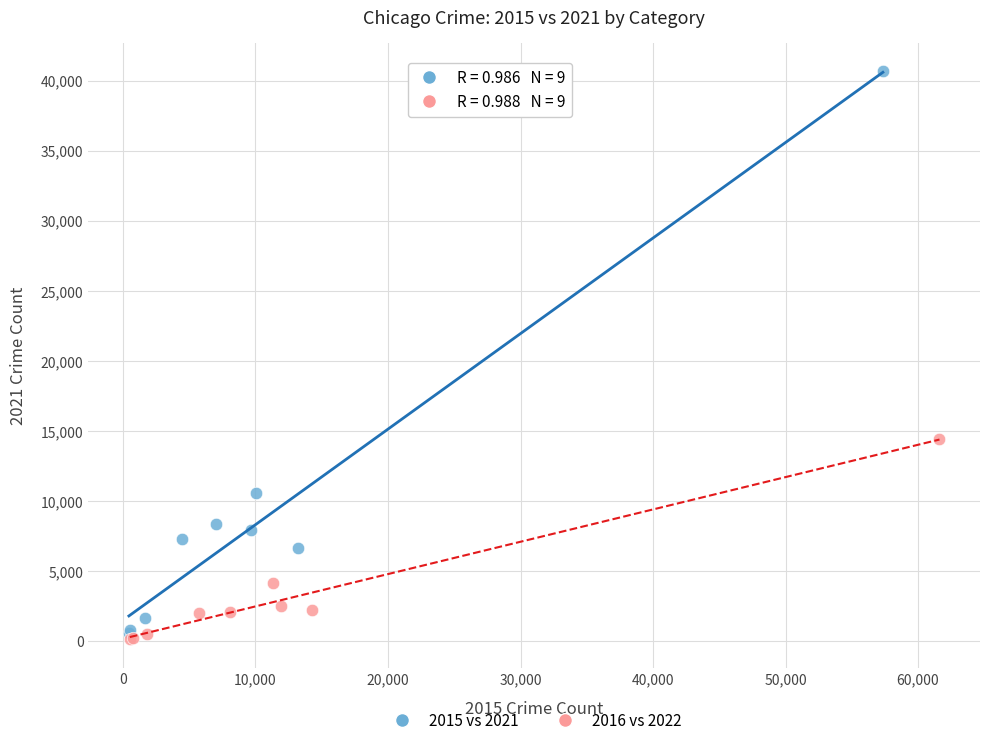

Which series reaches the maximum Y coordinate?

2015 vs 2021